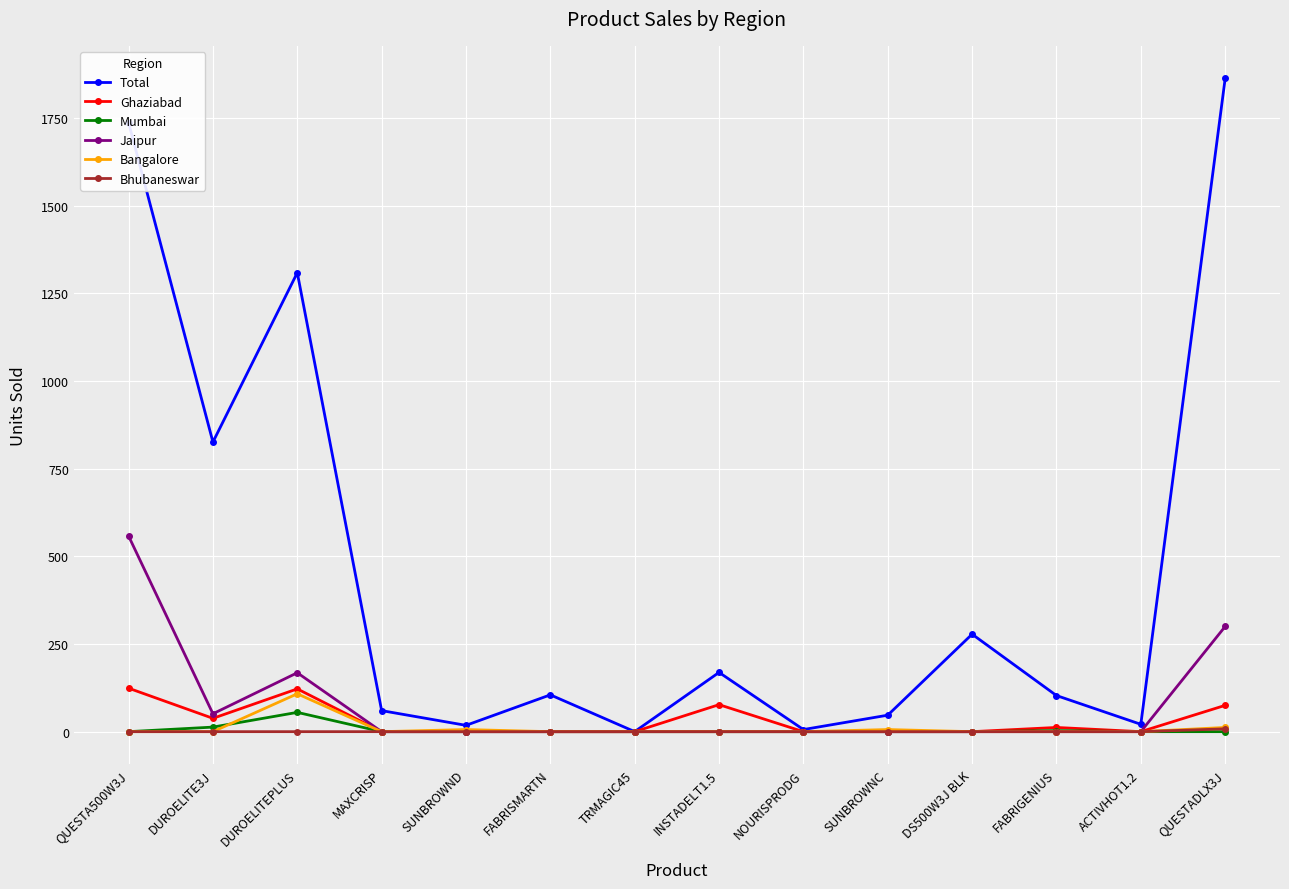

Is it true that Mumbai equals 0.0 at FABRISMARTN?

True